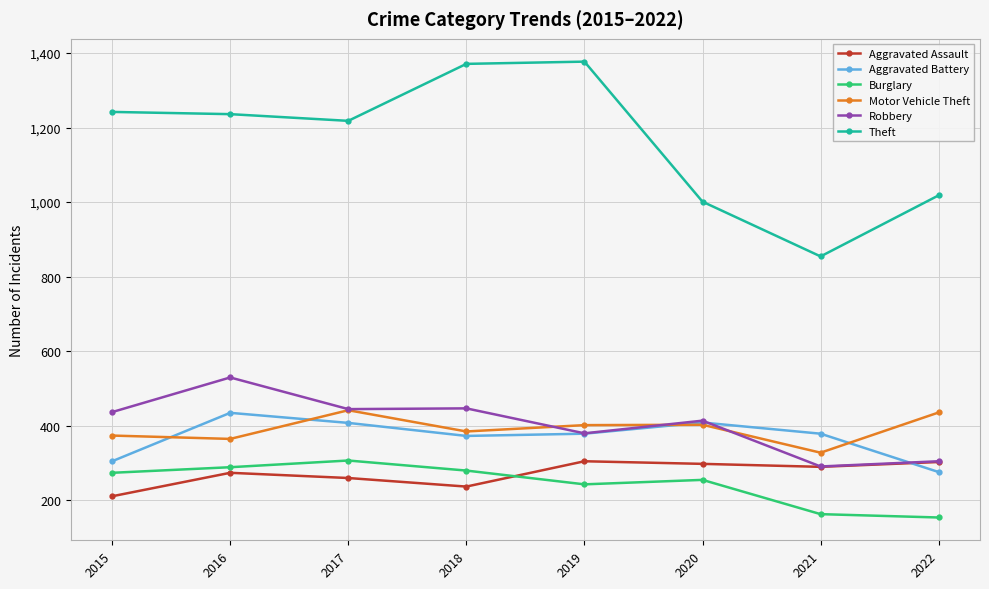

How many values in the Burglary series are below 273?

4